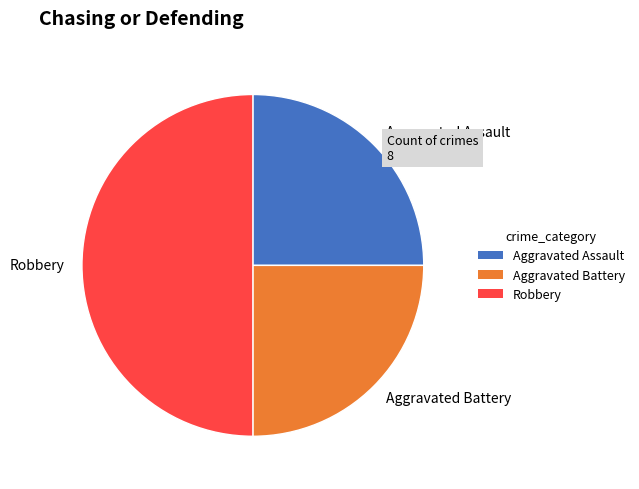

Does Aggravated Battery account for over 50% of the chart?

No